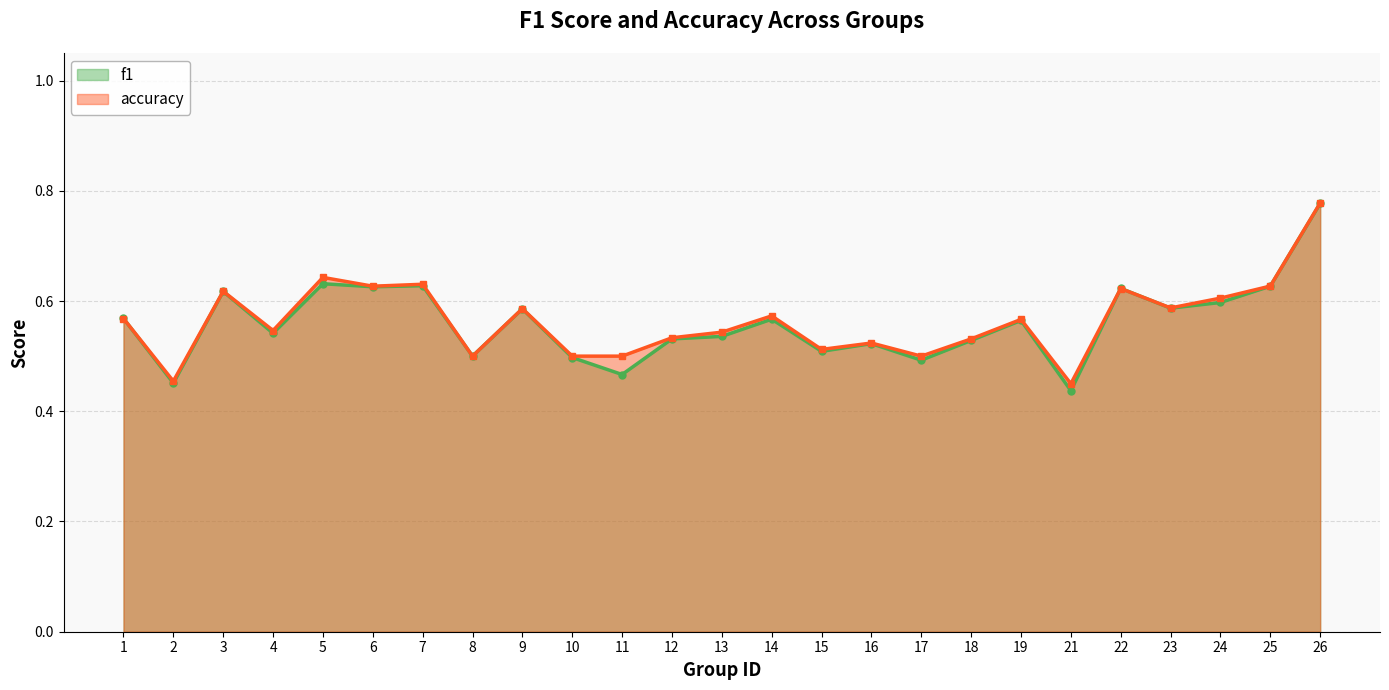

What is the maximum value for f1?

0.8